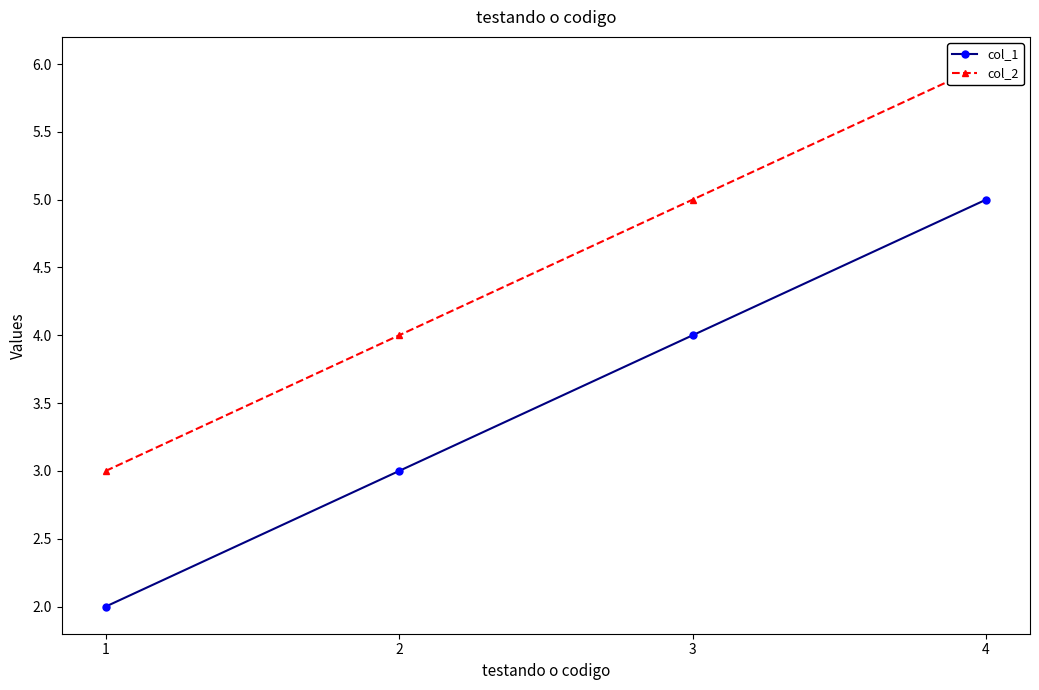

Rank the series at 1 from lowest to highest value.

col_1, col_2